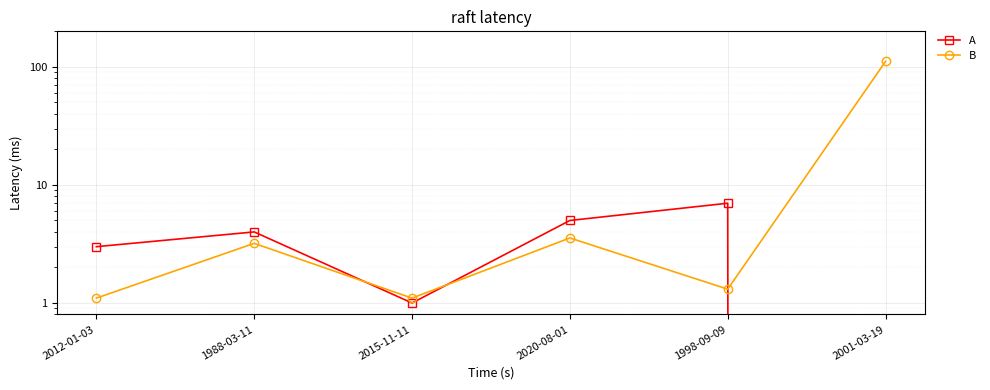

True or false: B has a value of 111.2 at 2001-03-19.

True